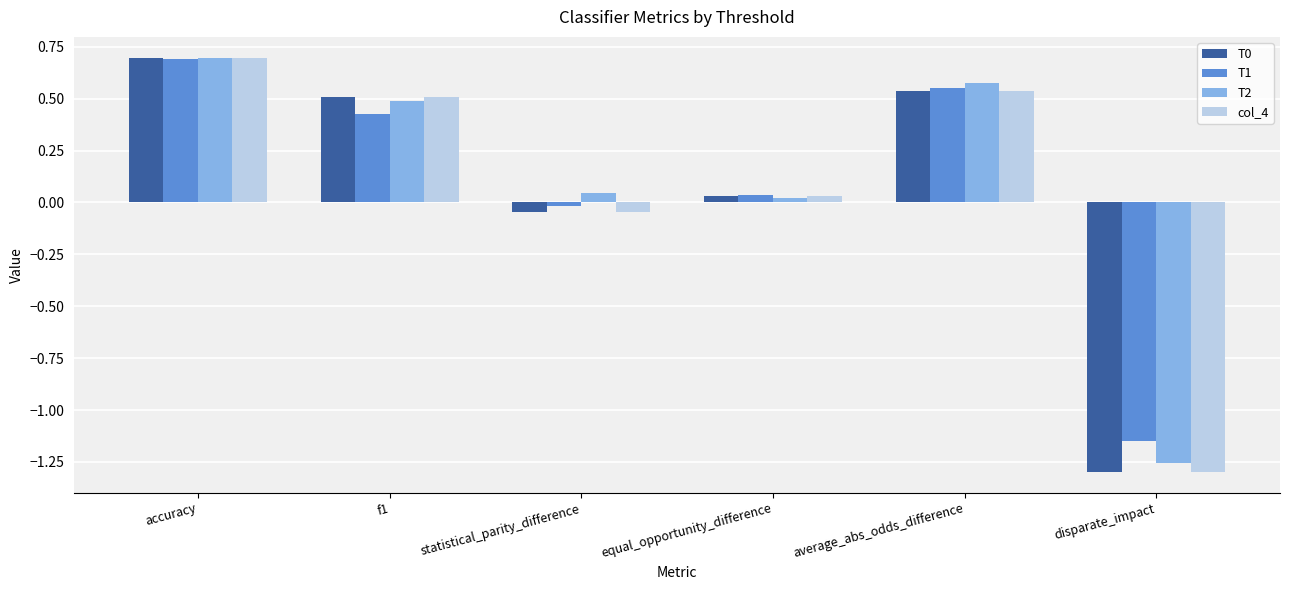

Is the value of T0 at disparate_impact greater than the value of col_4 at average_abs_odds_difference?

No